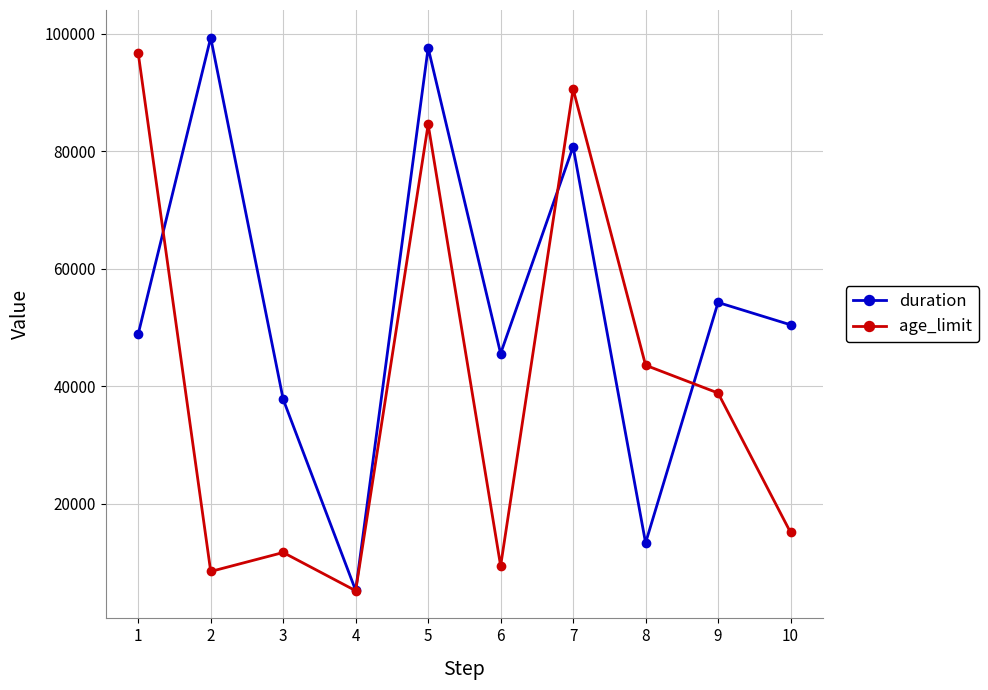

What is the sum of the duration values at 6 and 4?

50876